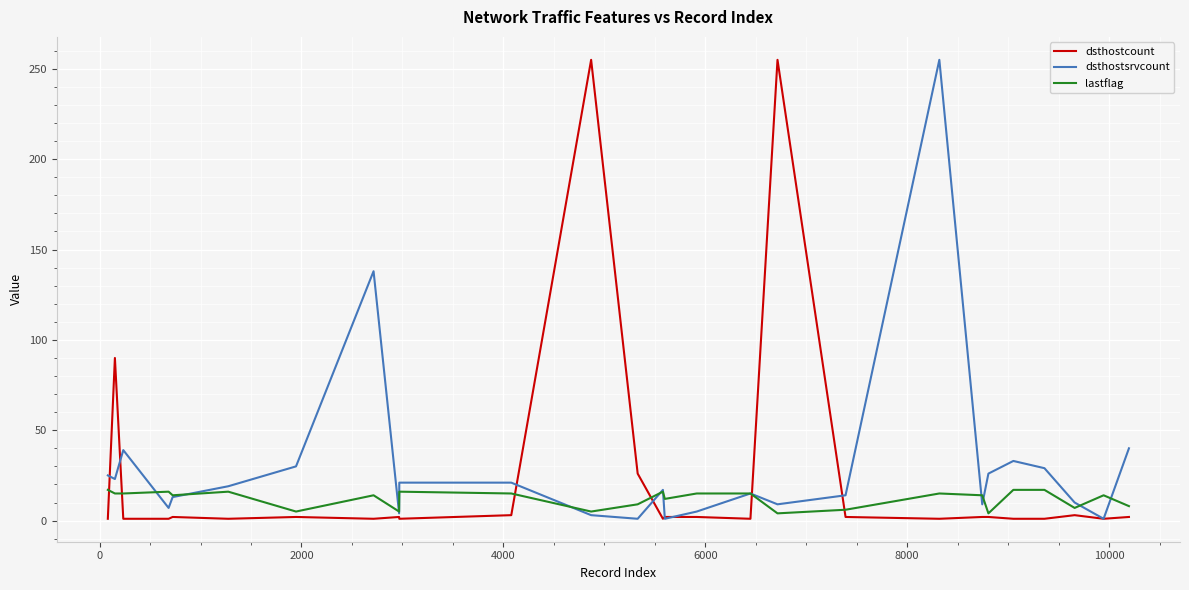

What is the maximum value shown in the chart?

255